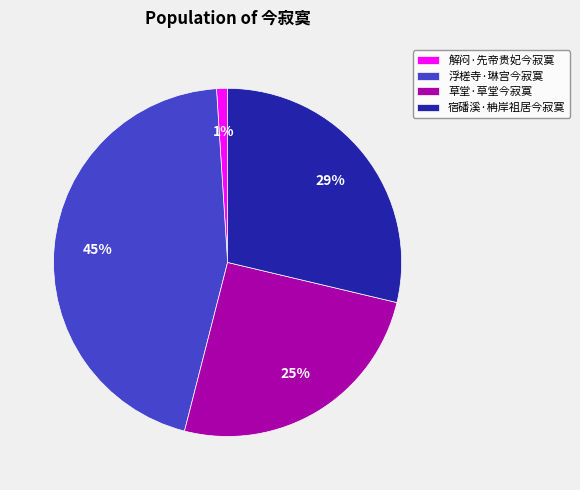

Does 解闷·先帝贵妃今寂寞 represent more than half of the total?

No